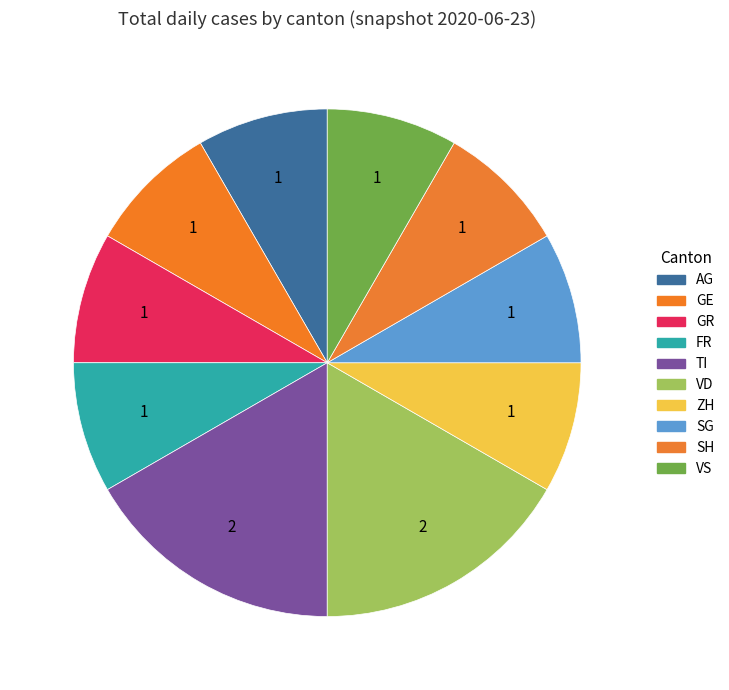

True or false: GR accounts for 17% of the total.

False